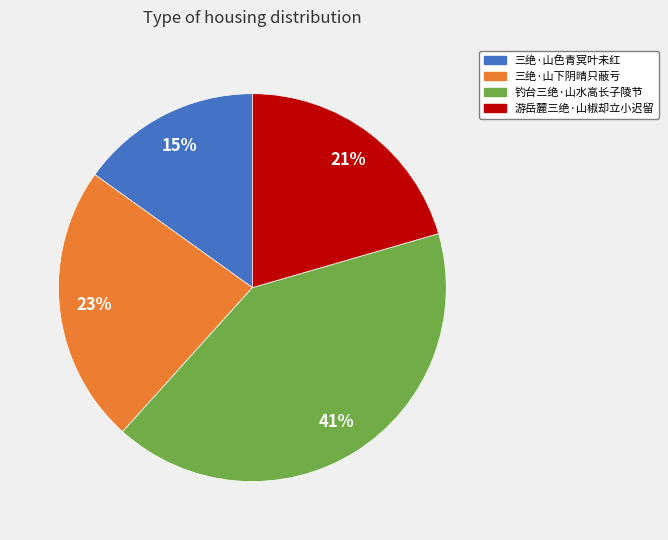

Which slice is the smallest?

三绝·山色青冥叶未红